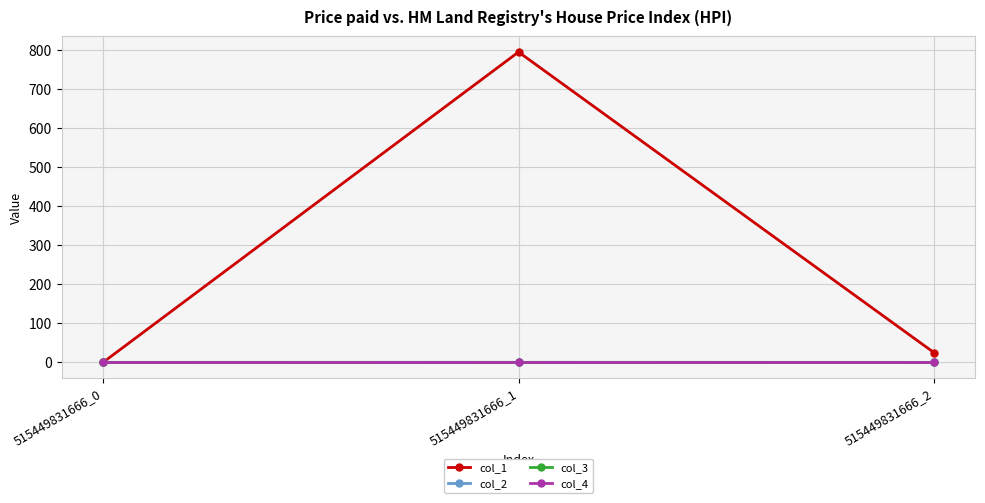

What is the spread (max minus min) of values at 515449831666_2?

25.1